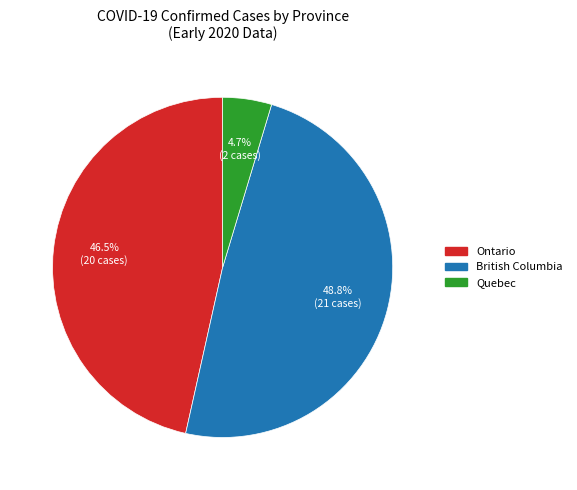

How much of the chart is everything except British Columbia?

51.2%